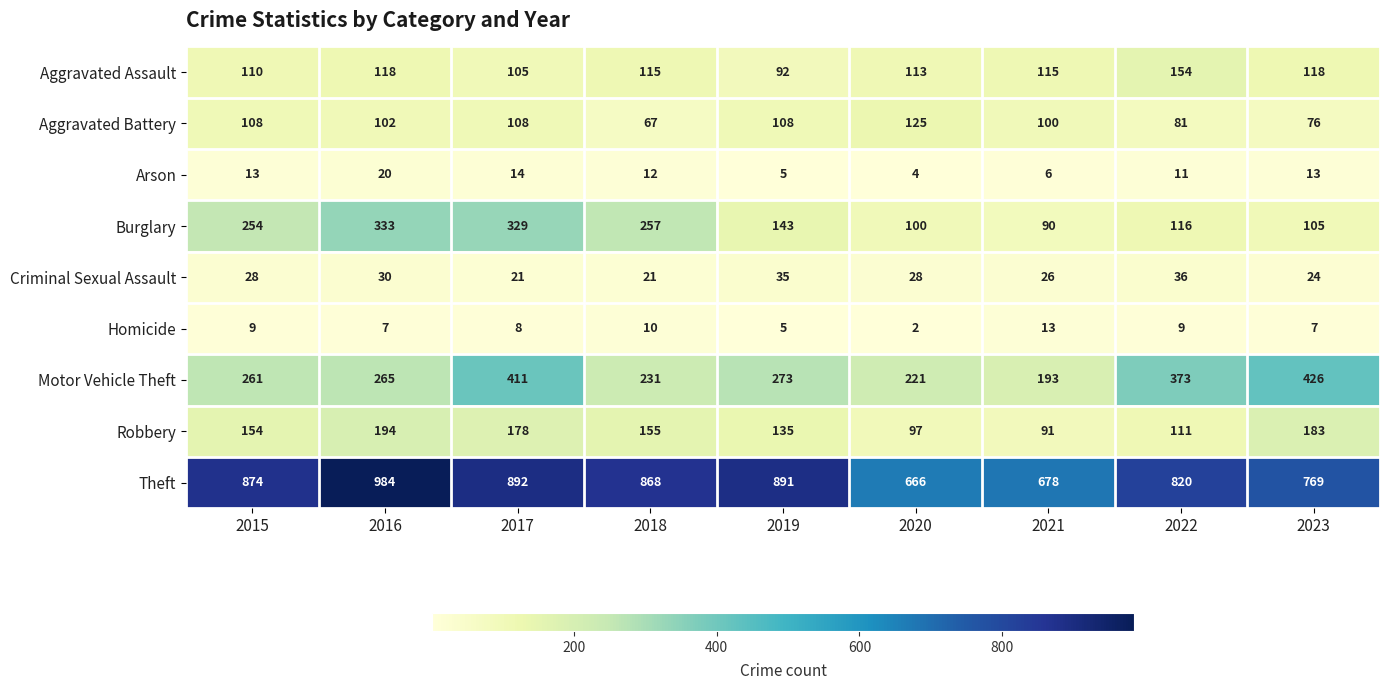

At 2017, list the series in order from largest to smallest.

Theft, Motor Vehicle Theft, Burglary, Robbery, Aggravated Battery, Aggravated Assault, Criminal Sexual Assault, Arson, Homicide